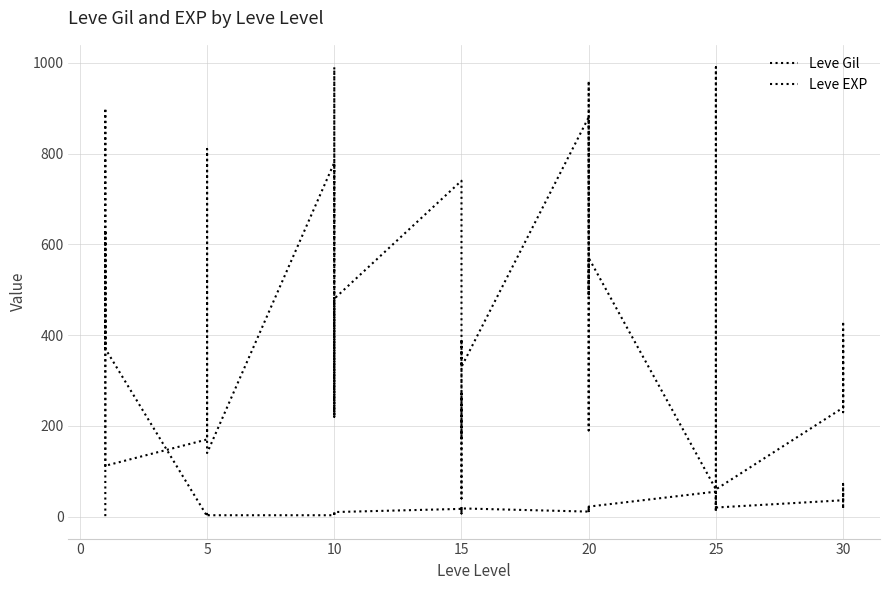

Where is the first local minimum for Leve EXP?

10